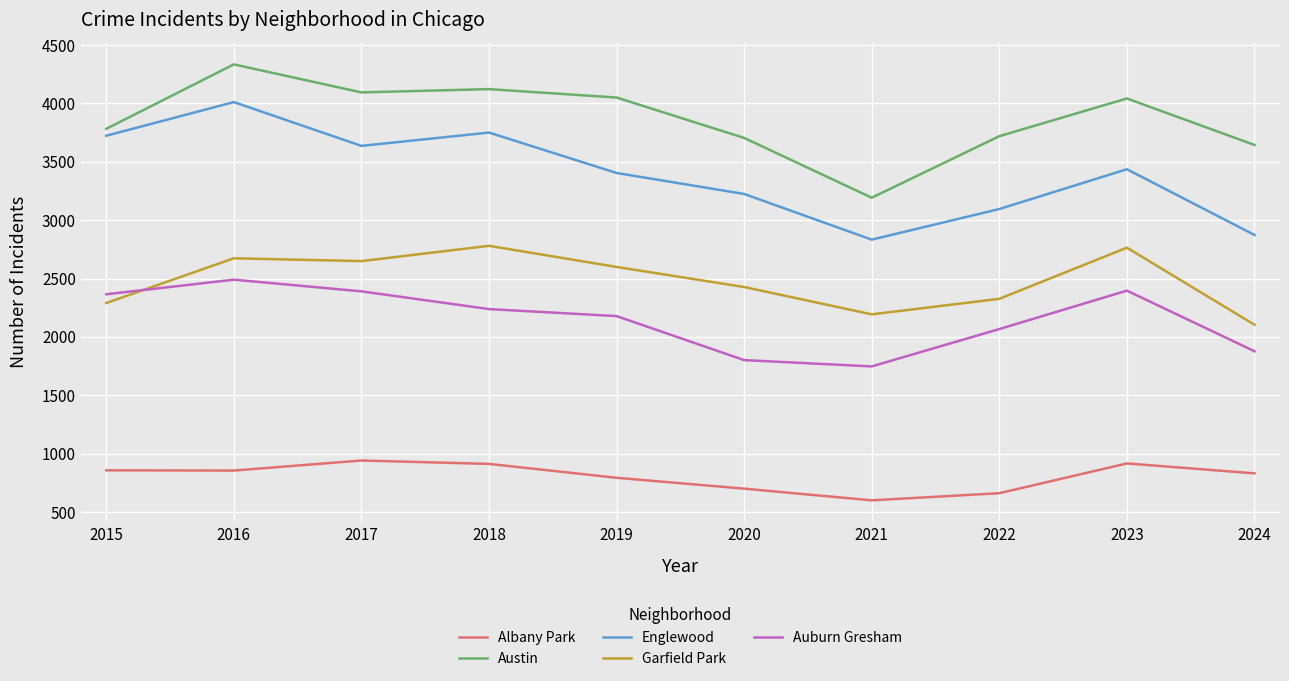

True or false: Auburn Gresham and Austin cross at least once.

False